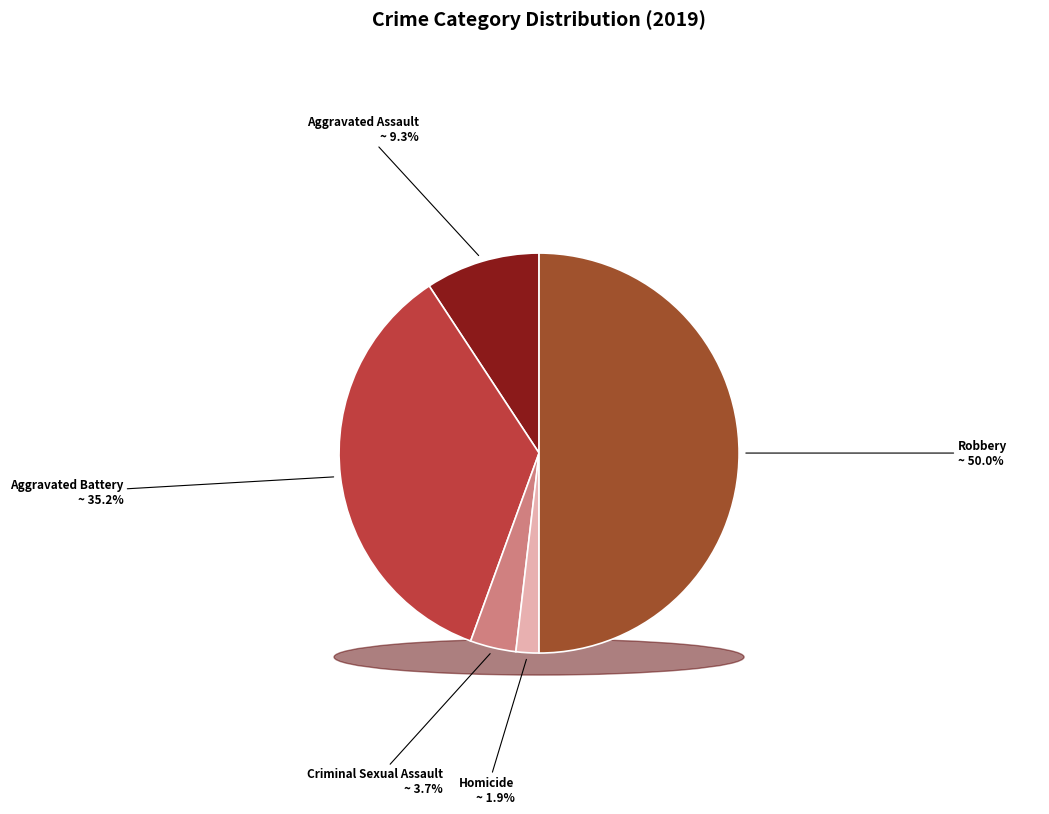

Does Homicide account for over 50% of the chart?

No